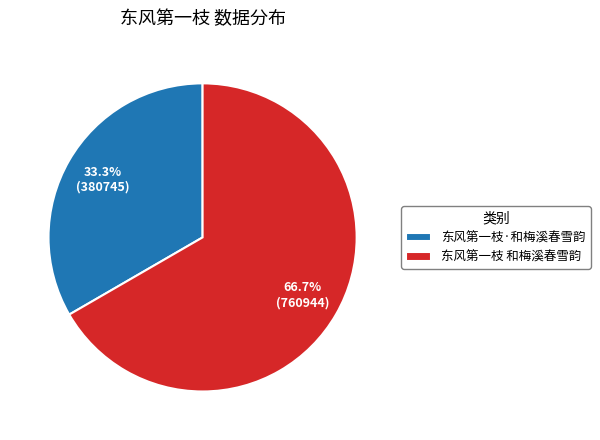

Rank the categories by value from highest to lowest.

东风第一枝 和梅溪春雪韵, 东风第一枝·和梅溪春雪韵